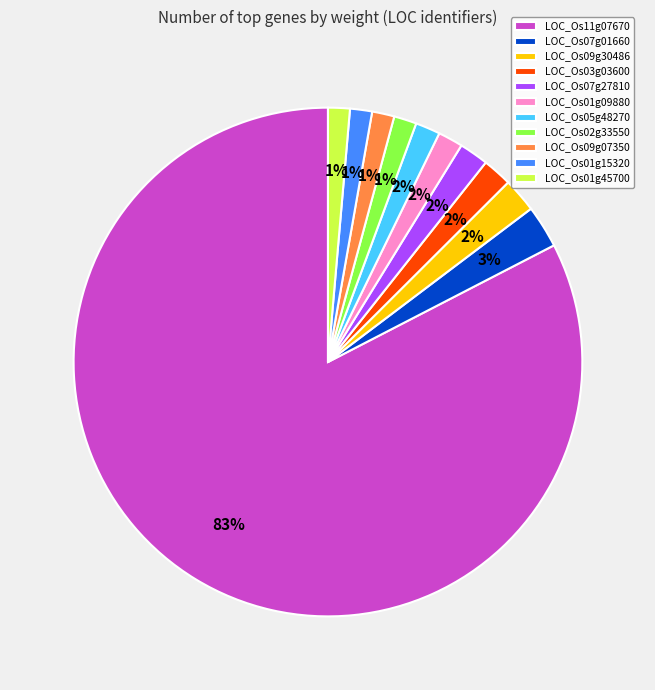

Is there a majority slice in this chart?

Yes